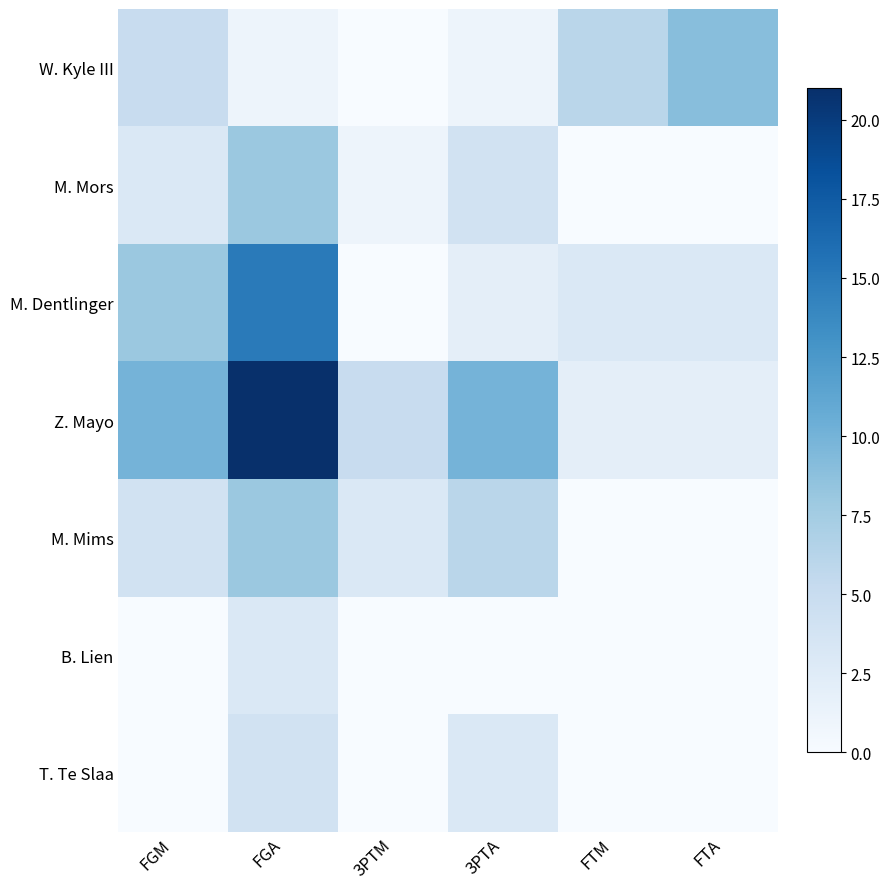

Which has a higher value, FTA or 3PTM?

FTA